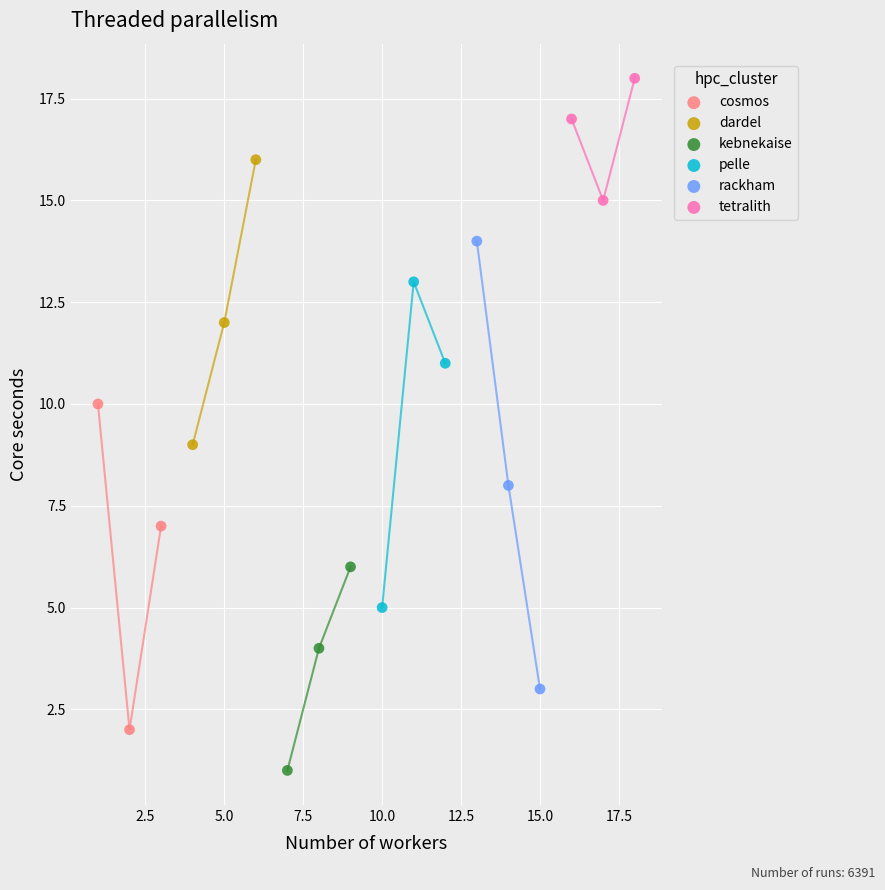

Which series has the largest Y range (max minus min)?

rackham